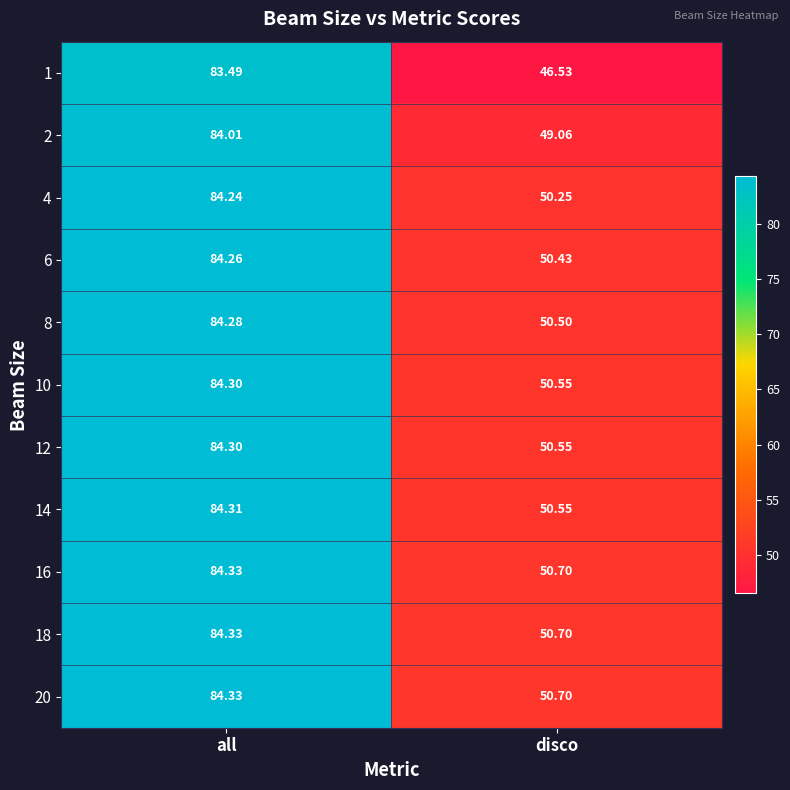

Count the number of categories in the chart.

2